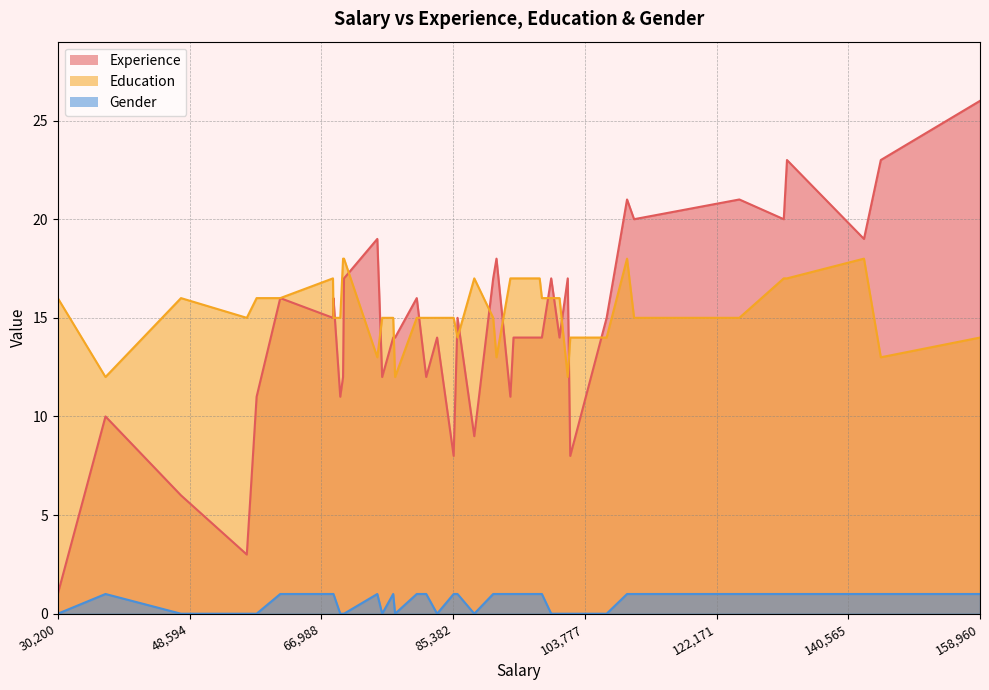

At 100250, list the series in order from smallest to largest.

Gender, Experience, Education